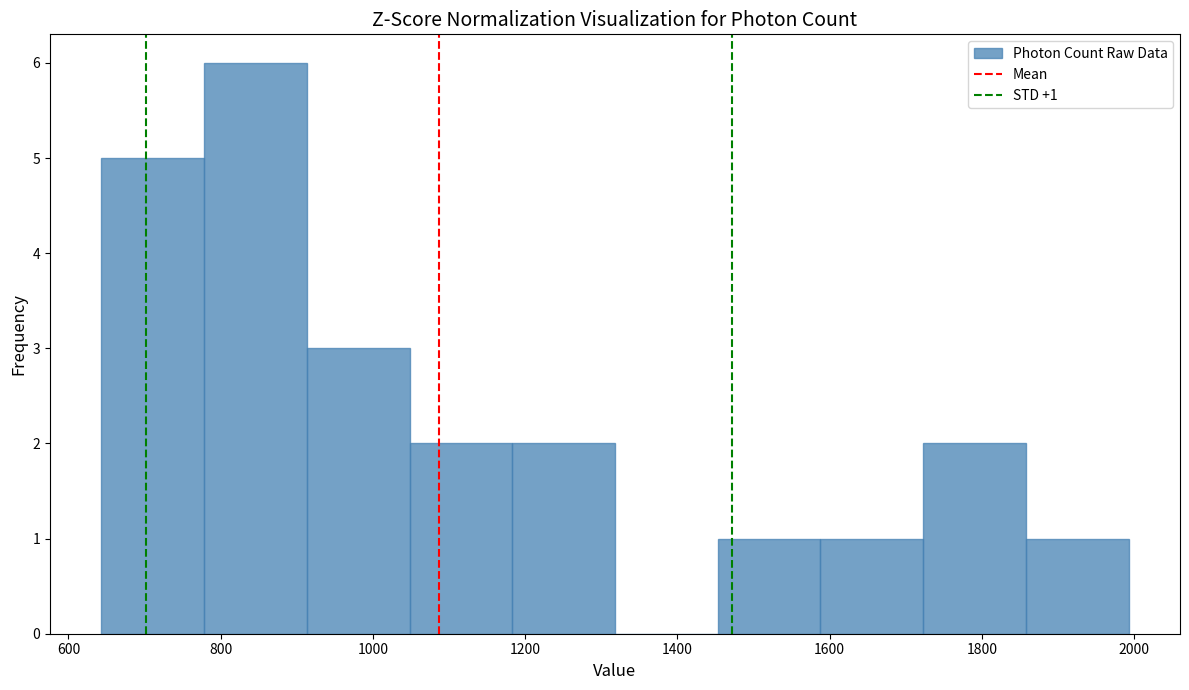

Over which range of the x-axis is the bar tallest?

780 to 920